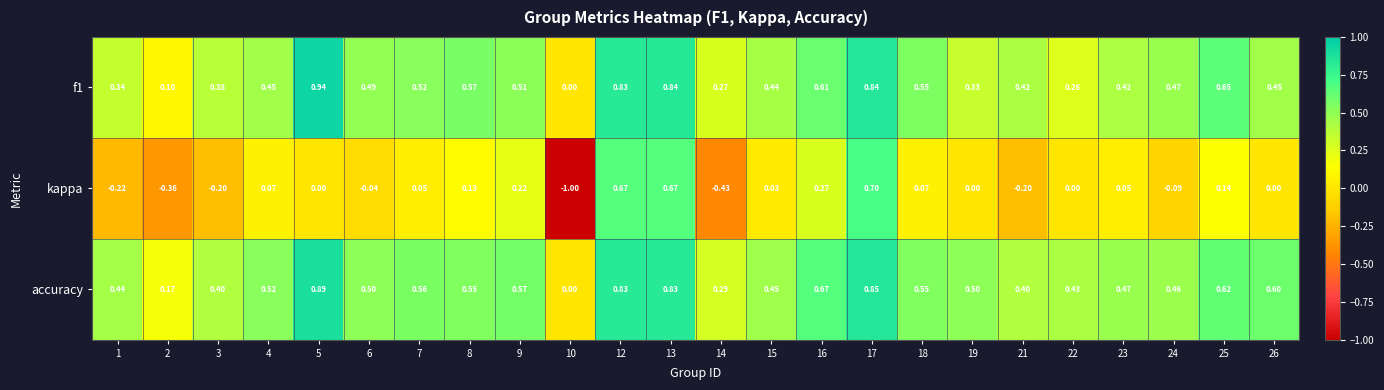

Which category has the highest value across all series?

5